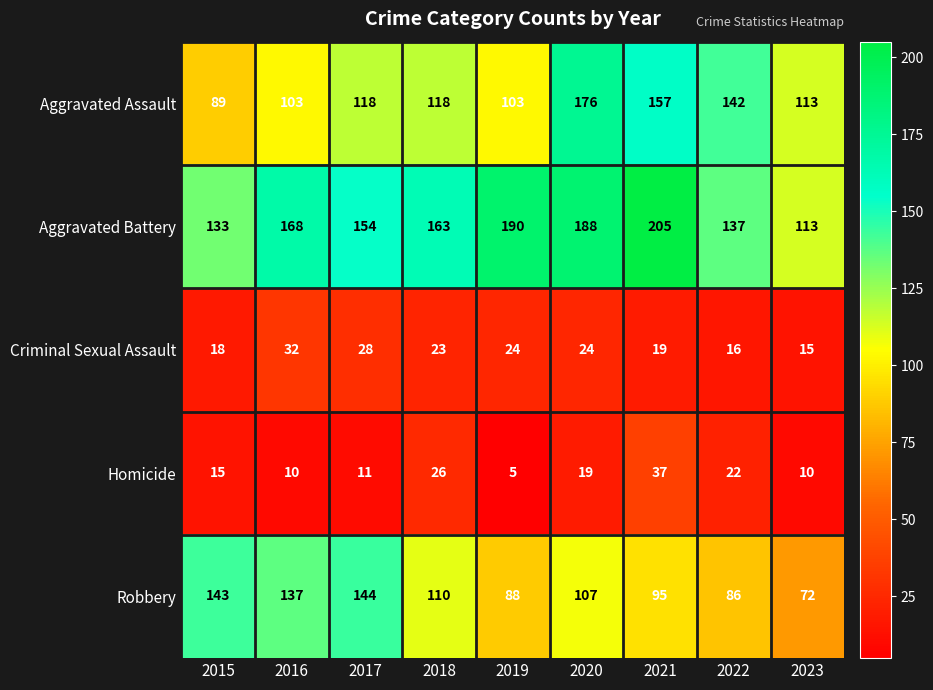

Which series changed the most between 2017 and 2020?

Aggravated Assault